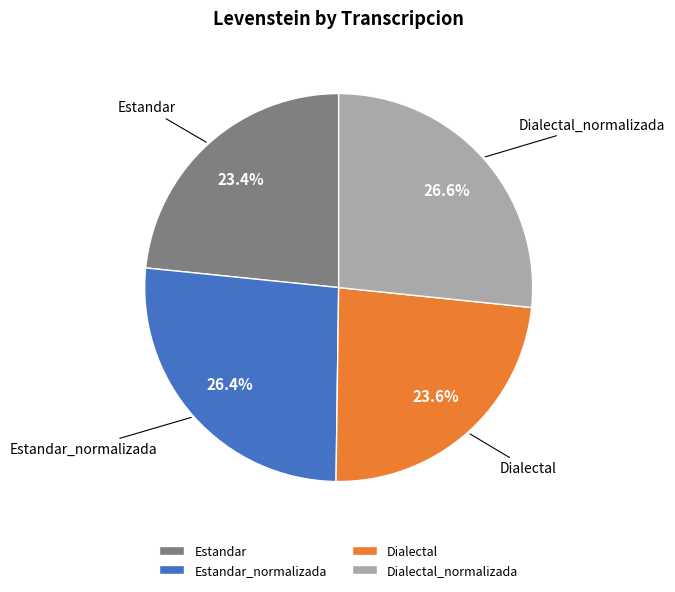

Is there a majority slice in this chart?

No